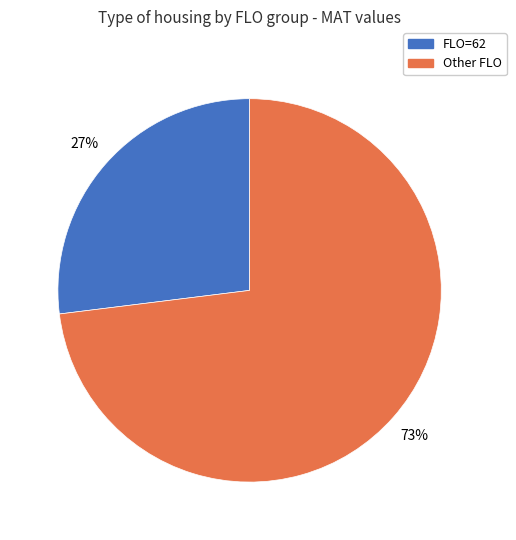

How many segments does this pie chart have?

2